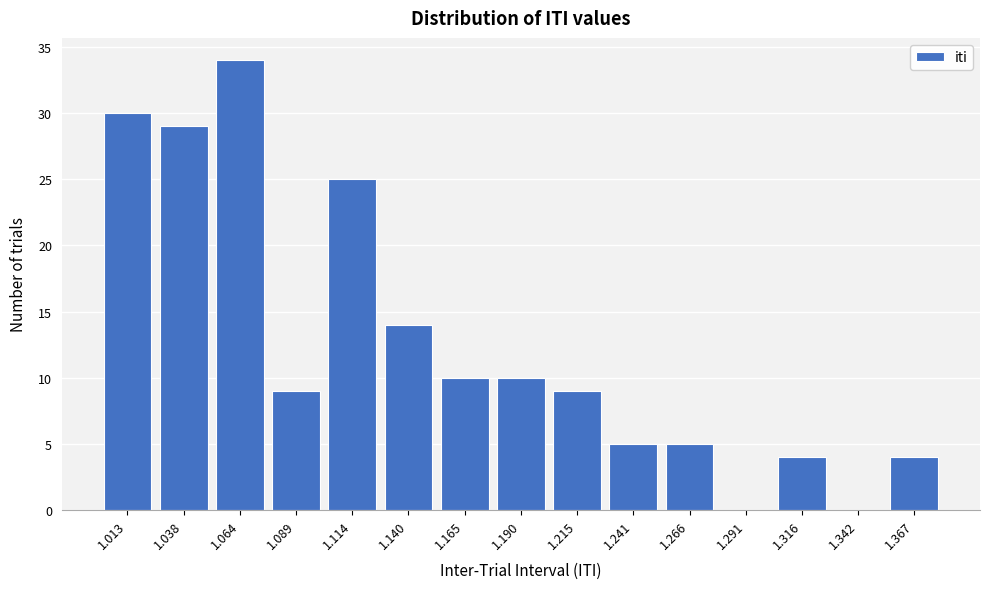

Over which range of the x-axis is the bar tallest?

1.050 to 1.075